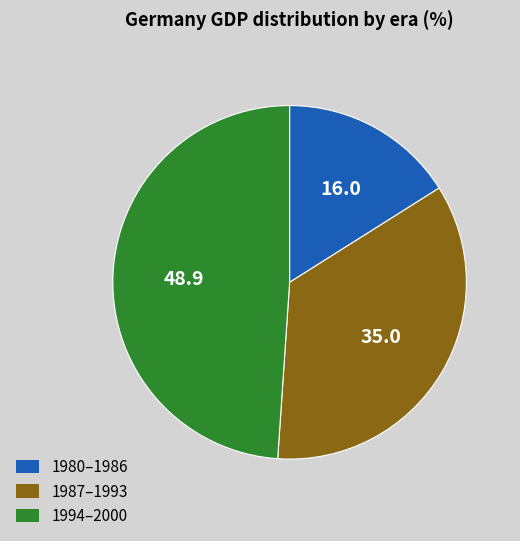

Is there any slice that represents more than half of the pie?

No